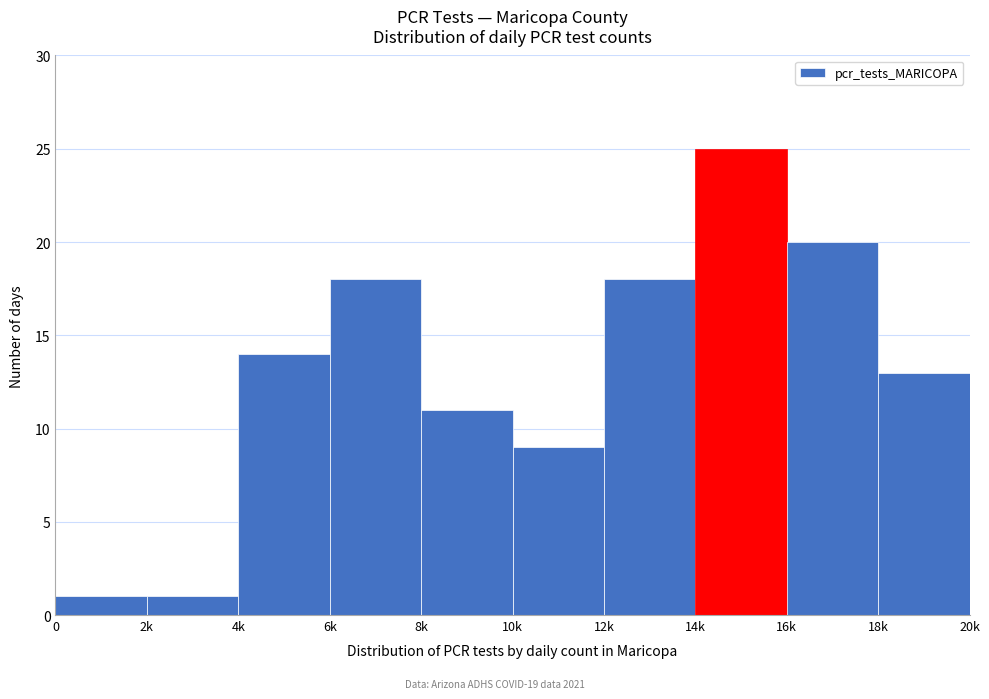

Reading left to right, list all the values displayed in this chart.

0=1	2k=1	4k=14	6k=18	8k=11	10k=9	12k=18	14k=25	16k=20	18k=13